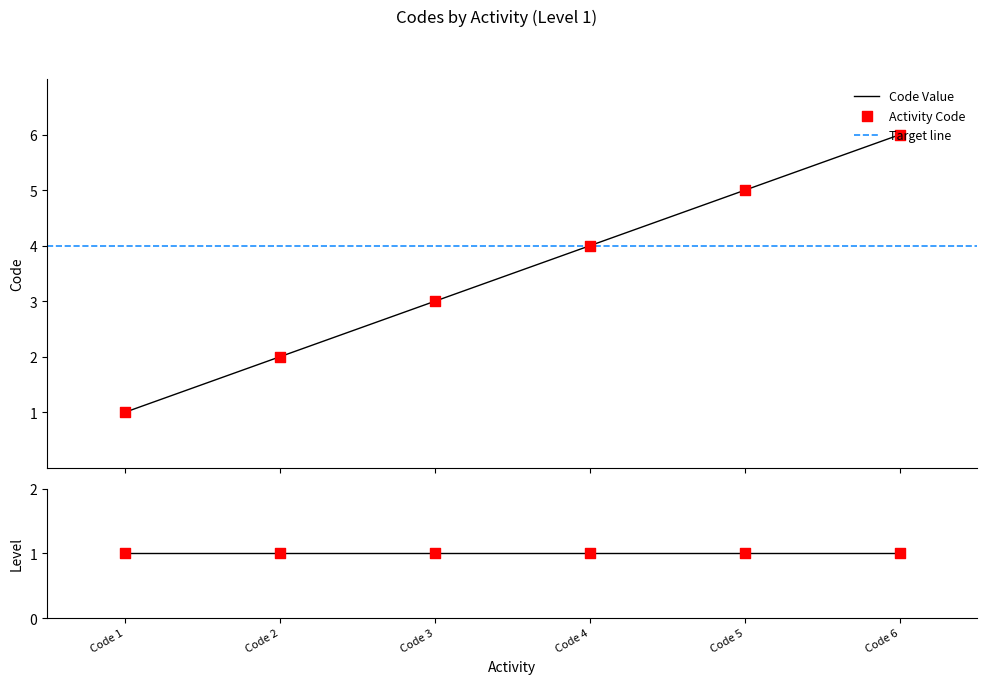

What is the maximum value for Code Value?

6